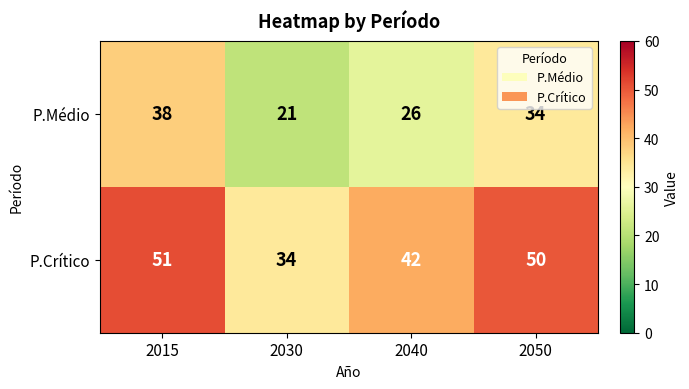

Rank the series by their average value, from highest to lowest.

P.Crítico, P.Médio